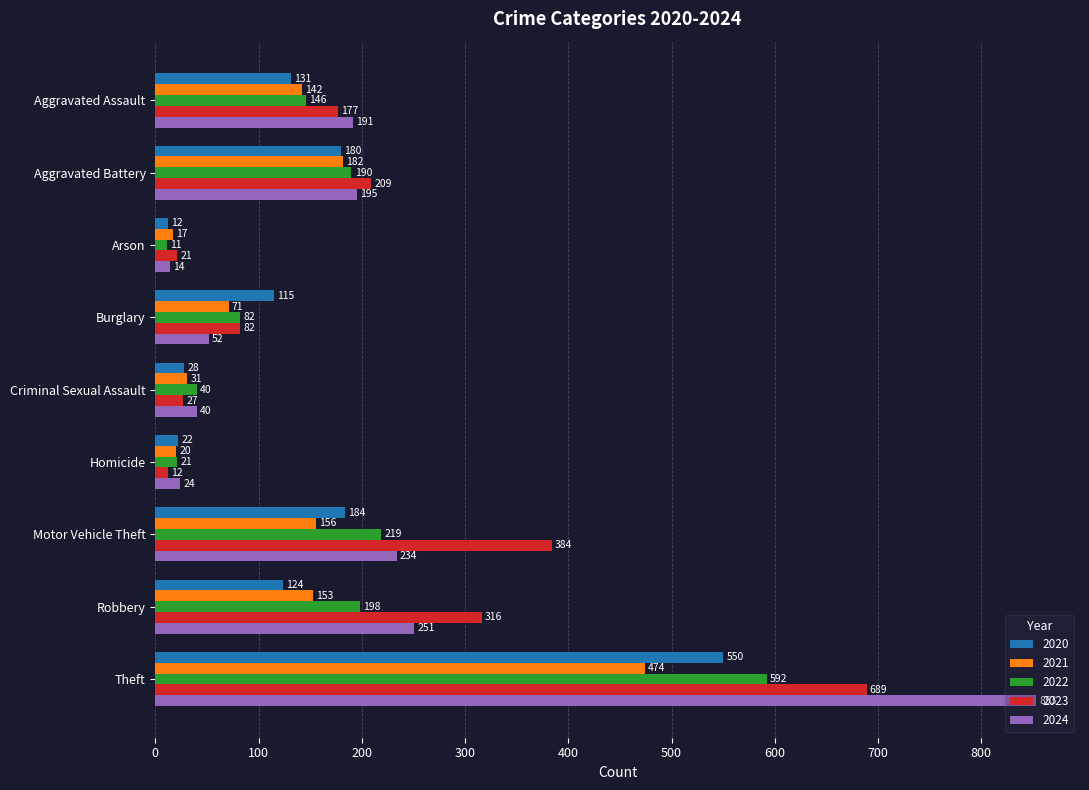

Which series has the largest total across all categories?

2023